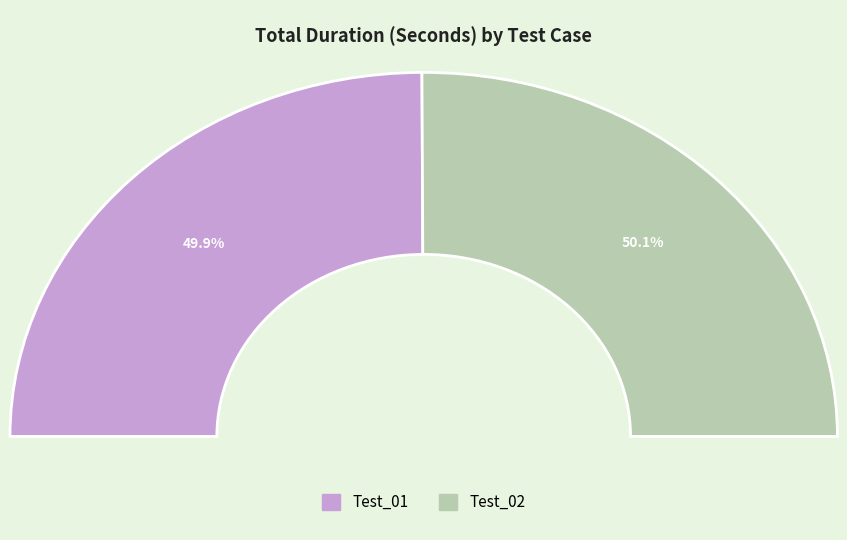

Count the number of slices in the pie.

2